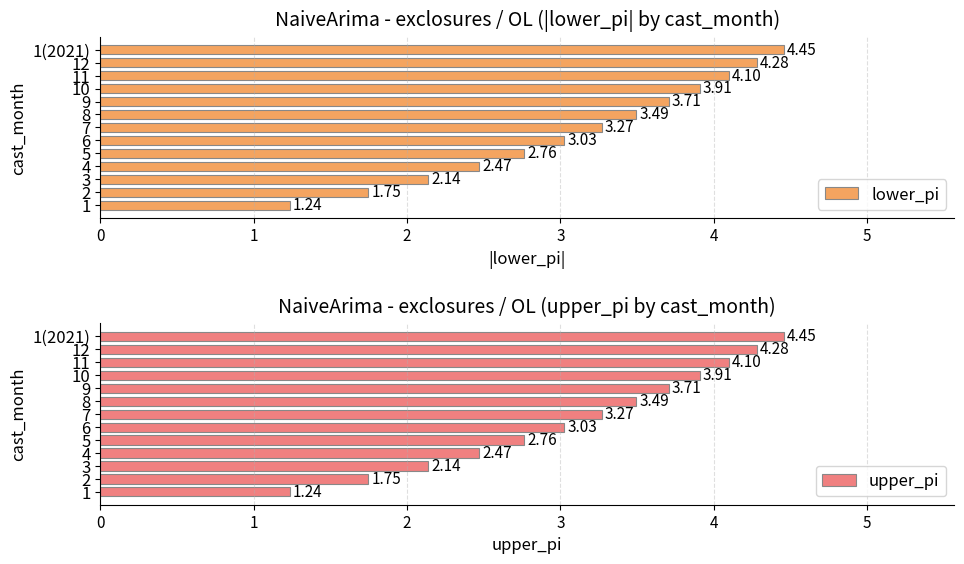

Rank the categories by lower_pi value from lowest to highest.

1, 2, 3, 4, 5, 6, 7, 8, 9, 10, 11, 12, 1(2021)